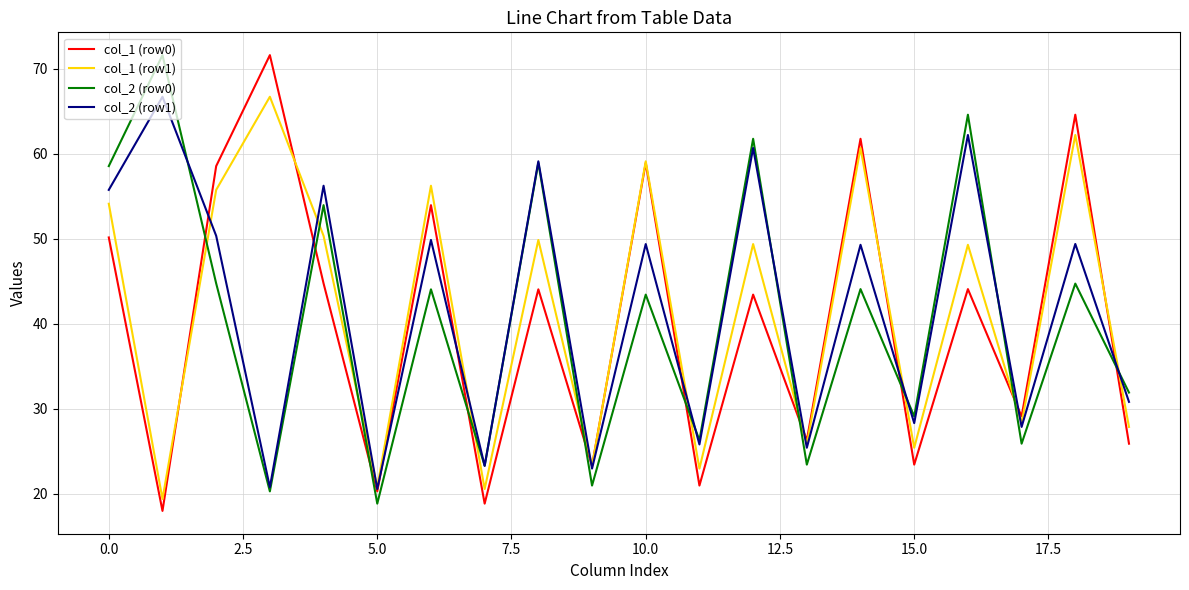

What are all the series names shown in the legend?

col_1 (row0), col_1 (row1), col_2 (row0), col_2 (row1)